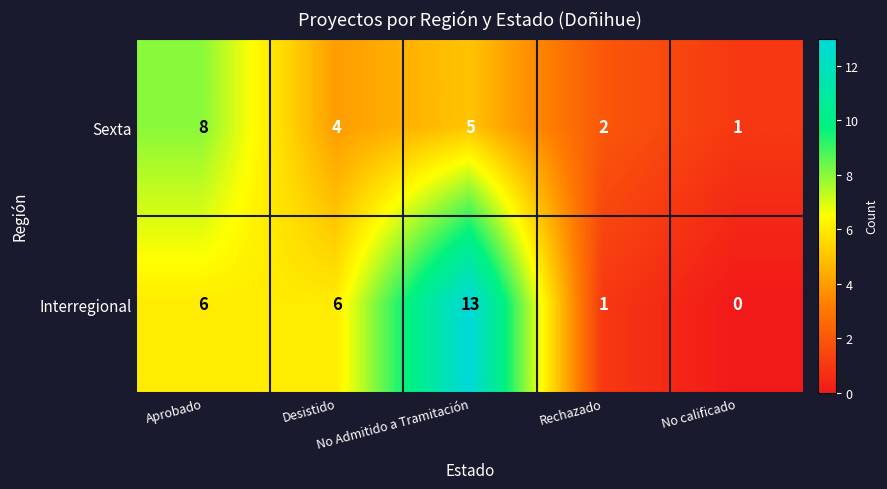

Between Aprobado and Rechazado, which series saw the biggest shift?

Sexta